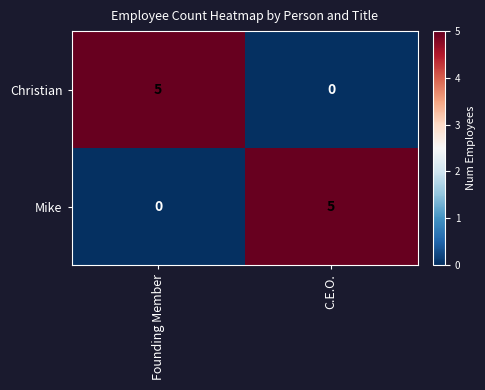

True or false: Christian has a value of 7 at Founding Member.

False